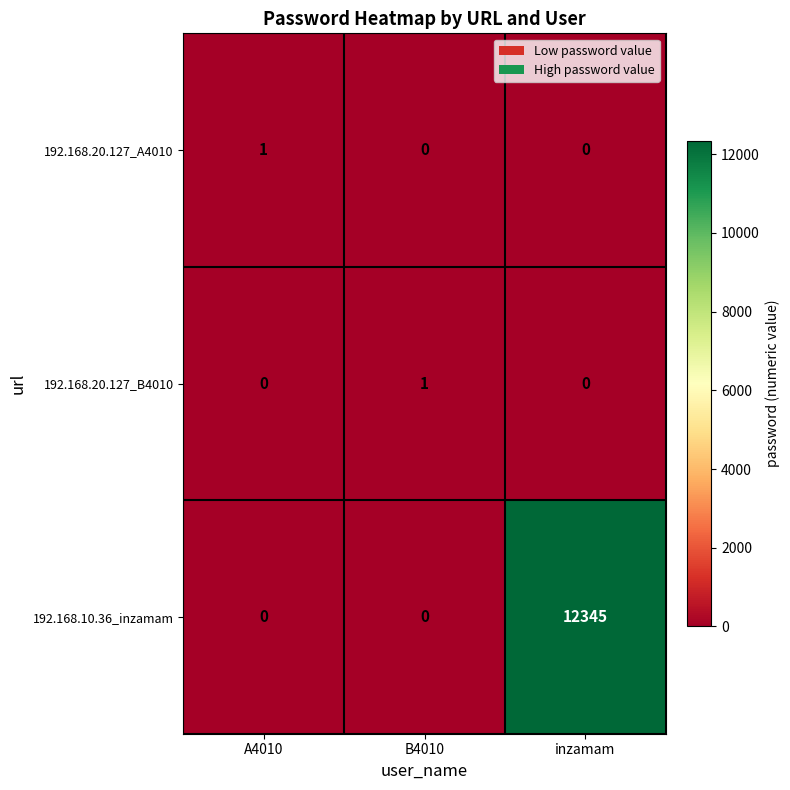

What is the difference between the maximum and second lowest values in the 192.168.10.36_inzamam series?

12345